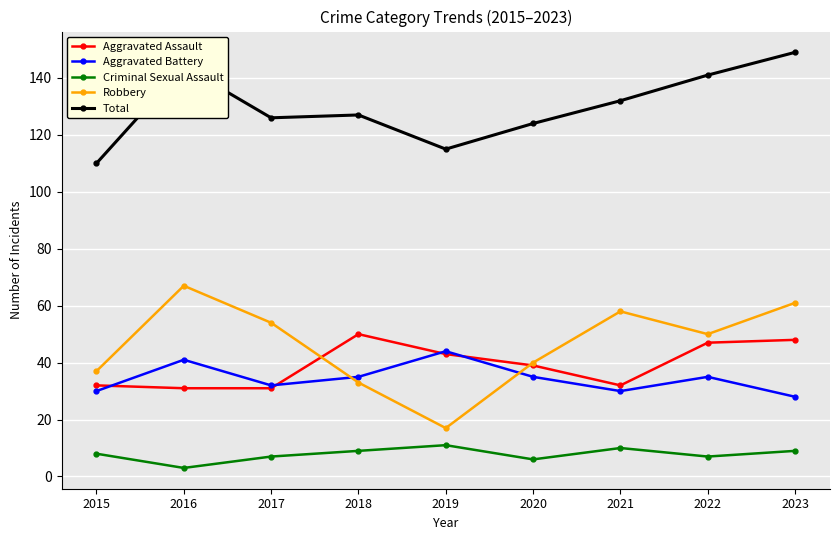

What are all the series names shown in the legend?

Aggravated Assault, Aggravated Battery, Criminal Sexual Assault, Robbery, Total